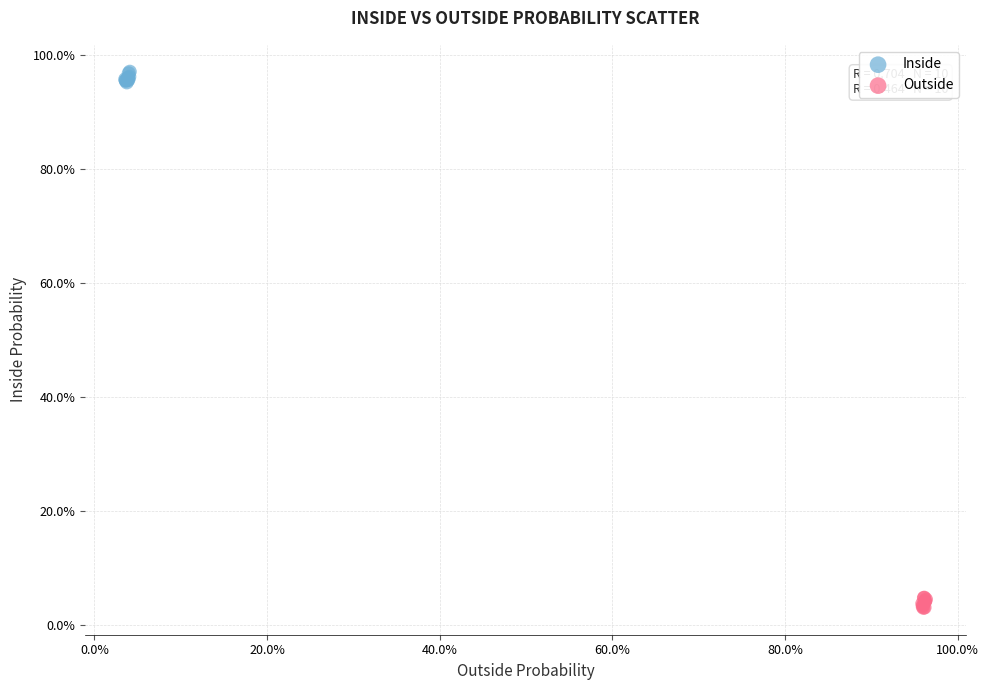

What are all the series names shown in the legend?

Inside, Outside